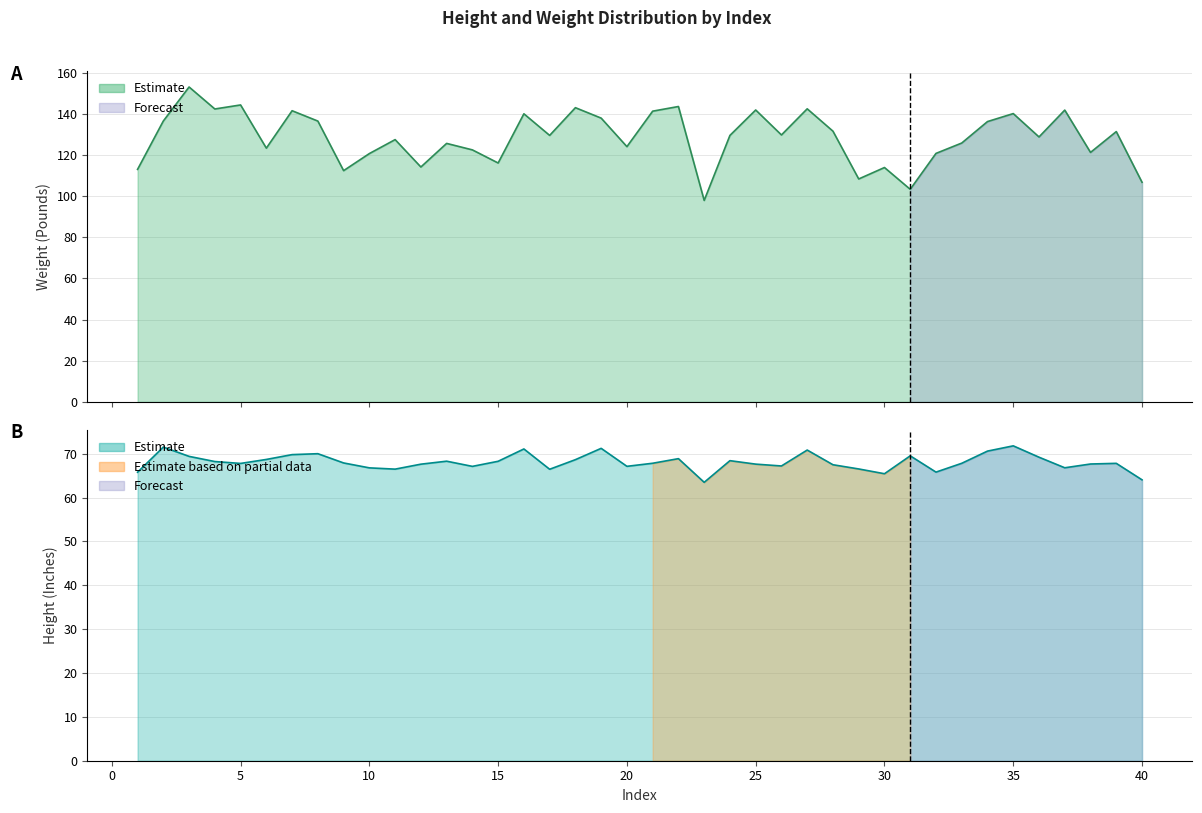

True or false: Weight(Pounds) and Height(Inches) intersect in this chart.

False